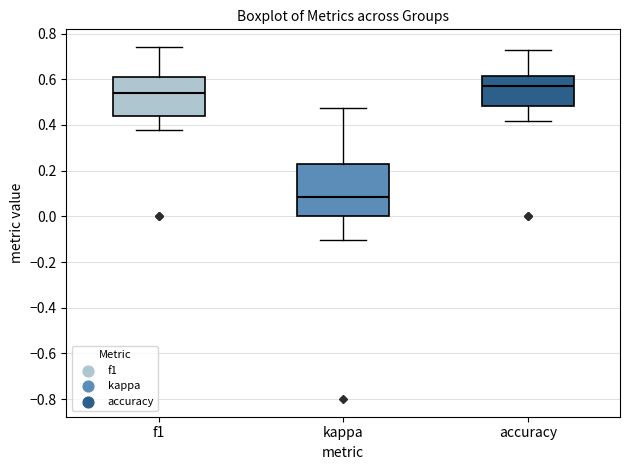

Which box has the highest median line?

accuracy